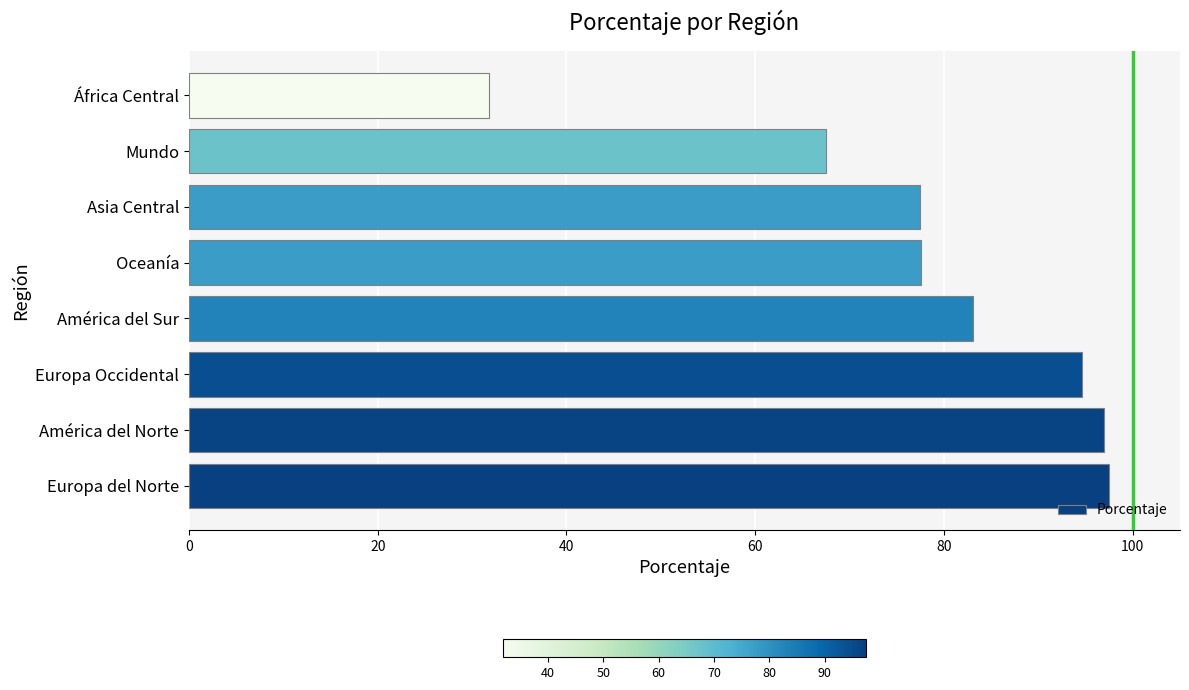

What is the change in value from Europa del Norte to América del Sur?

-14.4